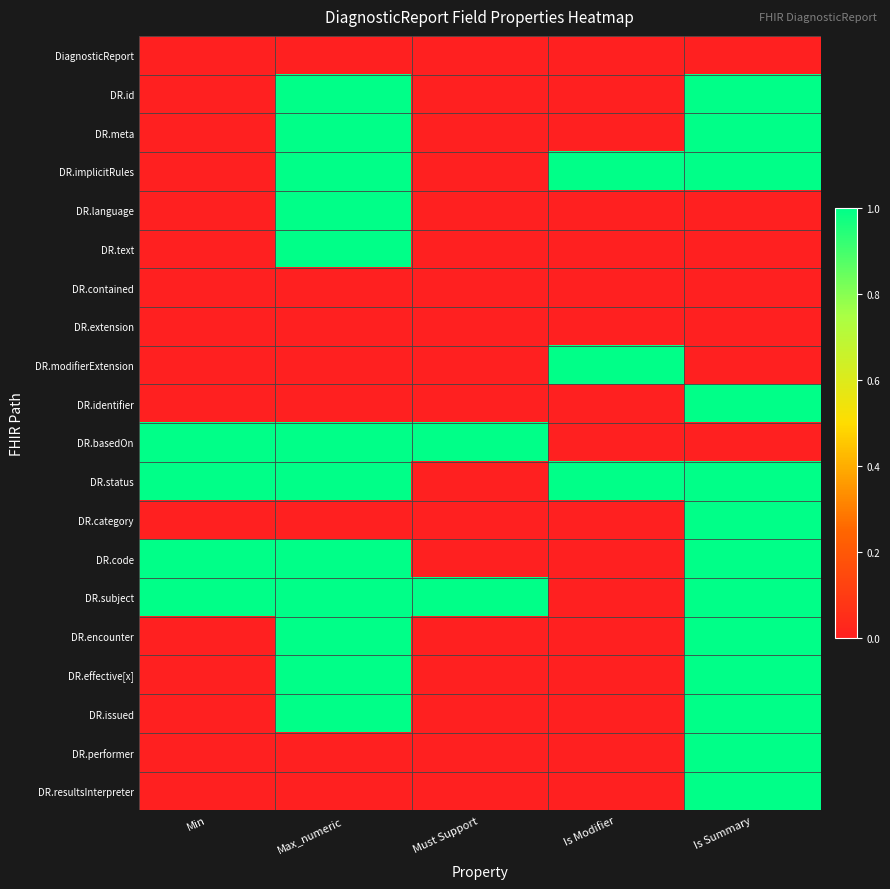

Reading left to right, transcribe all the data shown in this chart.

DiagnosticReport: Min=0	Max_numeric=0	Must Support=0	Is Modifier=0	Is Summary=0
DR.id: Min=0	Max_numeric=1	Must Support=0	Is Modifier=0	Is Summary=1
DR.meta: Min=0	Max_numeric=1	Must Support=0	Is Modifier=0	Is Summary=1
DR.implicitRules: Min=0	Max_numeric=1	Must Support=0	Is Modifier=1	Is Summary=1
DR.language: Min=0	Max_numeric=1	Must Support=0	Is Modifier=0	Is Summary=0
DR.text: Min=0	Max_numeric=1	Must Support=0	Is Modifier=0	Is Summary=0
DR.contained: Min=0	Max_numeric=0	Must Support=0	Is Modifier=0	Is Summary=0
DR.extension: Min=0	Max_numeric=0	Must Support=0	Is Modifier=0	Is Summary=0
DR.modifierExtension: Min=0	Max_numeric=0	Must Support=0	Is Modifier=1	Is Summary=0
DR.identifier: Min=0	Max_numeric=0	Must Support=0	Is Modifier=0	Is Summary=1
DR.basedOn: Min=1	Max_numeric=1	Must Support=1	Is Modifier=0	Is Summary=0
DR.status: Min=1	Max_numeric=1	Must Support=0	Is Modifier=1	Is Summary=1
DR.category: Min=0	Max_numeric=0	Must Support=0	Is Modifier=0	Is Summary=1
DR.code: Min=1	Max_numeric=1	Must Support=0	Is Modifier=0	Is Summary=1
DR.subject: Min=1	Max_numeric=1	Must Support=1	Is Modifier=0	Is Summary=1
DR.encounter: Min=0	Max_numeric=1	Must Support=0	Is Modifier=0	Is Summary=1
DR.effective[x]: Min=0	Max_numeric=1	Must Support=0	Is Modifier=0	Is Summary=1
DR.issued: Min=0	Max_numeric=1	Must Support=0	Is Modifier=0	Is Summary=1
DR.performer: Min=0	Max_numeric=0	Must Support=0	Is Modifier=0	Is Summary=1
DR.resultsInterpreter: Min=0	Max_numeric=0	Must Support=0	Is Modifier=0	Is Summary=1